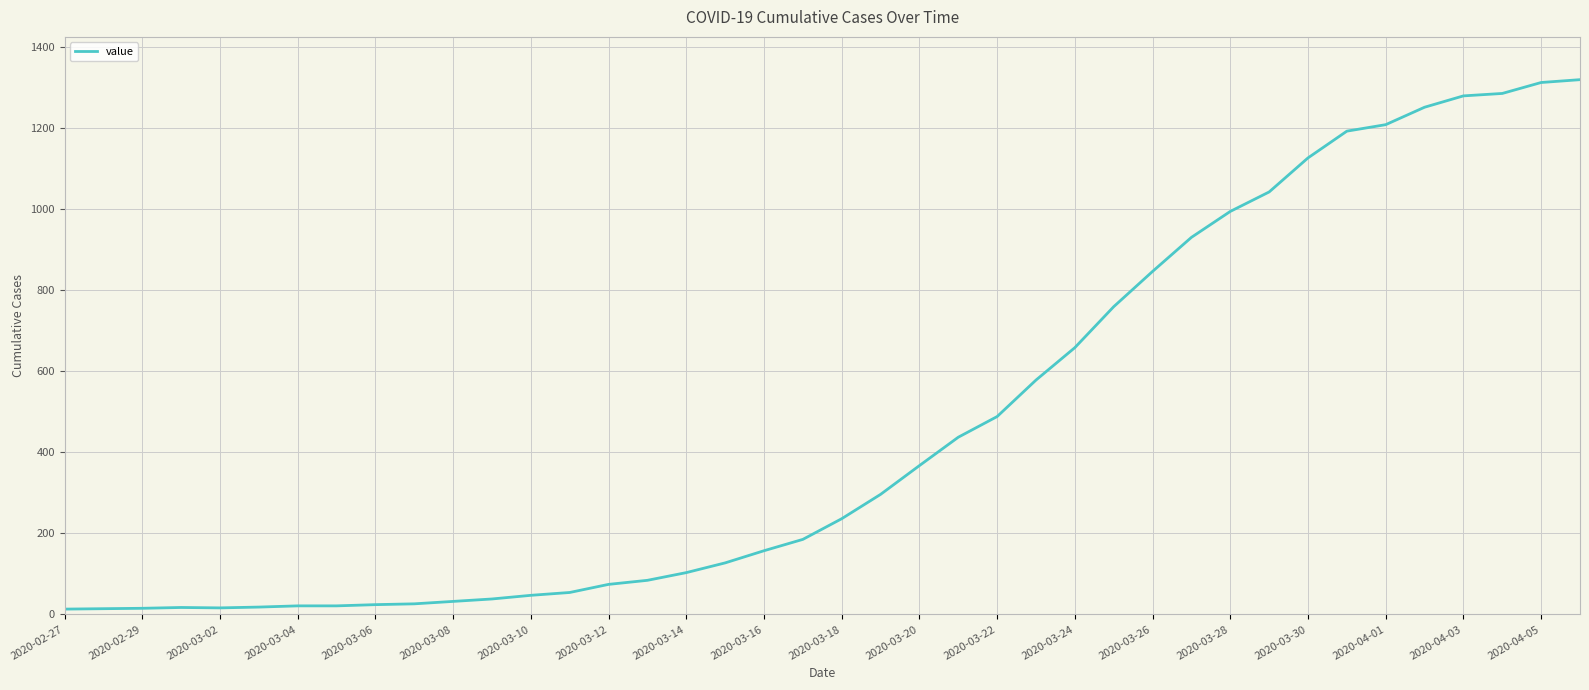

Is this an area chart (filled region under the line)?

No